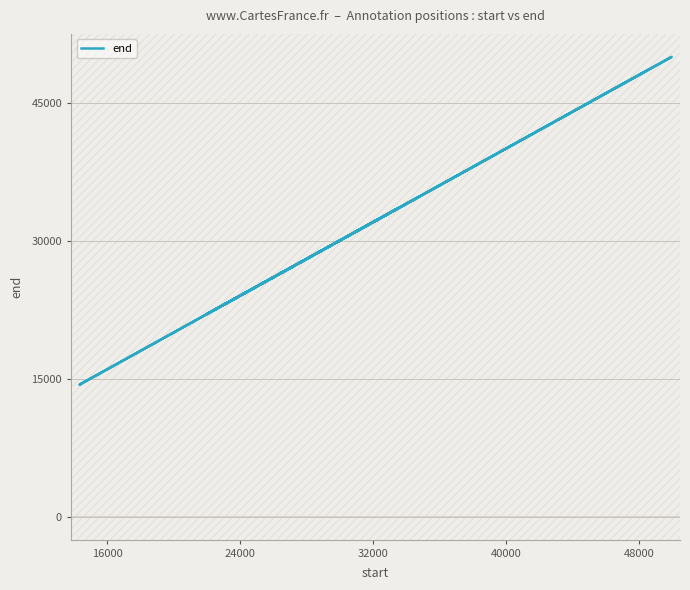

Is it true that the value at 9 is 9061?

False